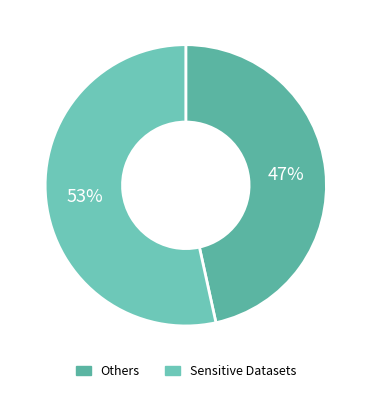

Is there a majority slice in this chart?

Yes